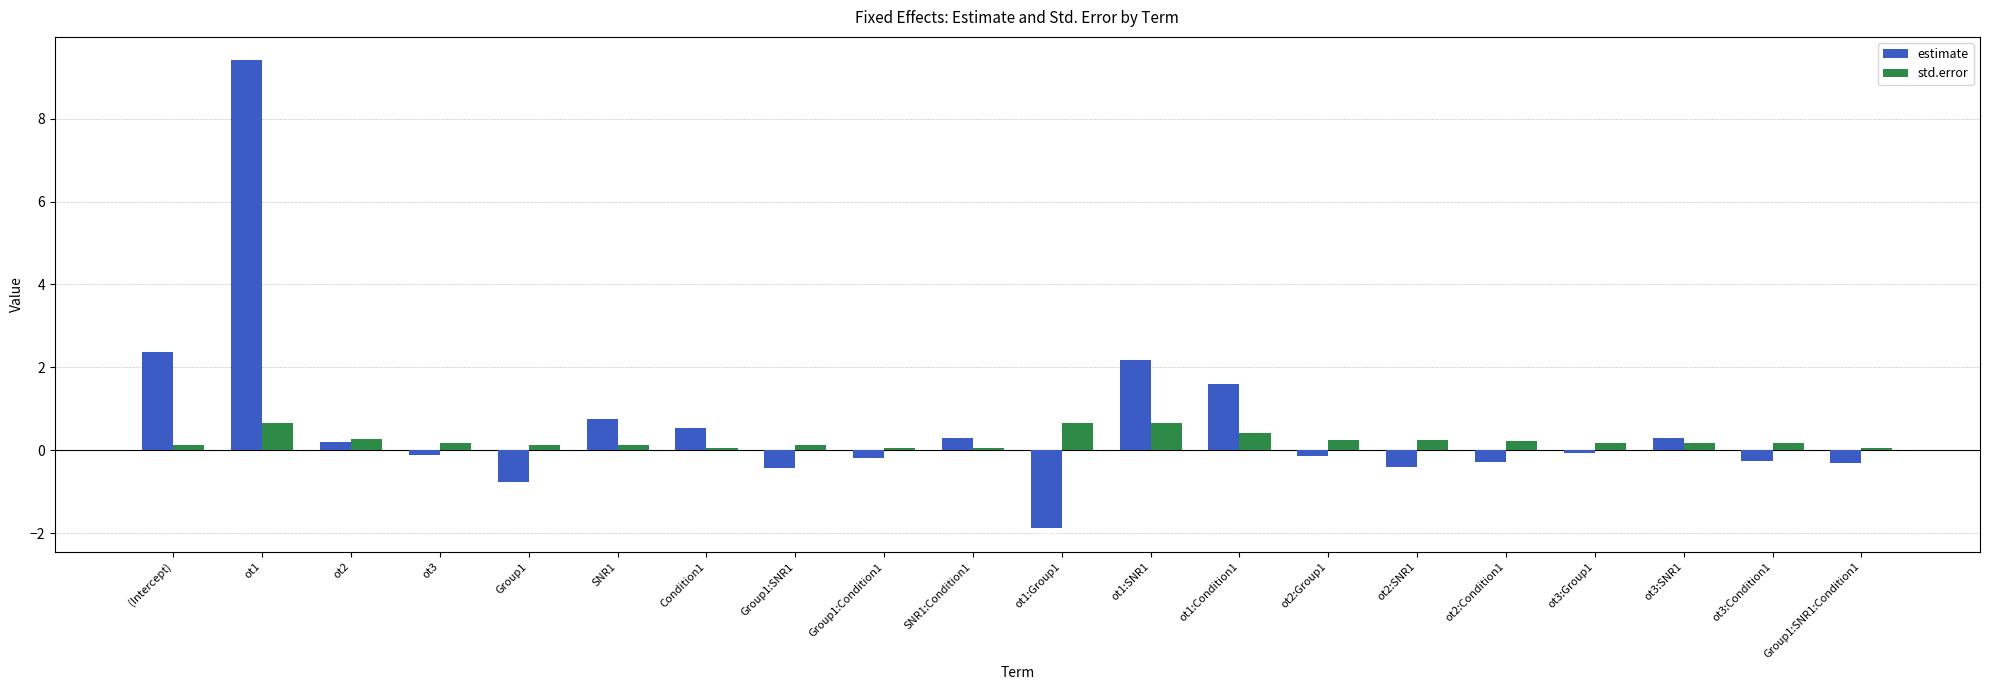

Is it true that estimate equals 0.3 at ot3:SNR1?

True